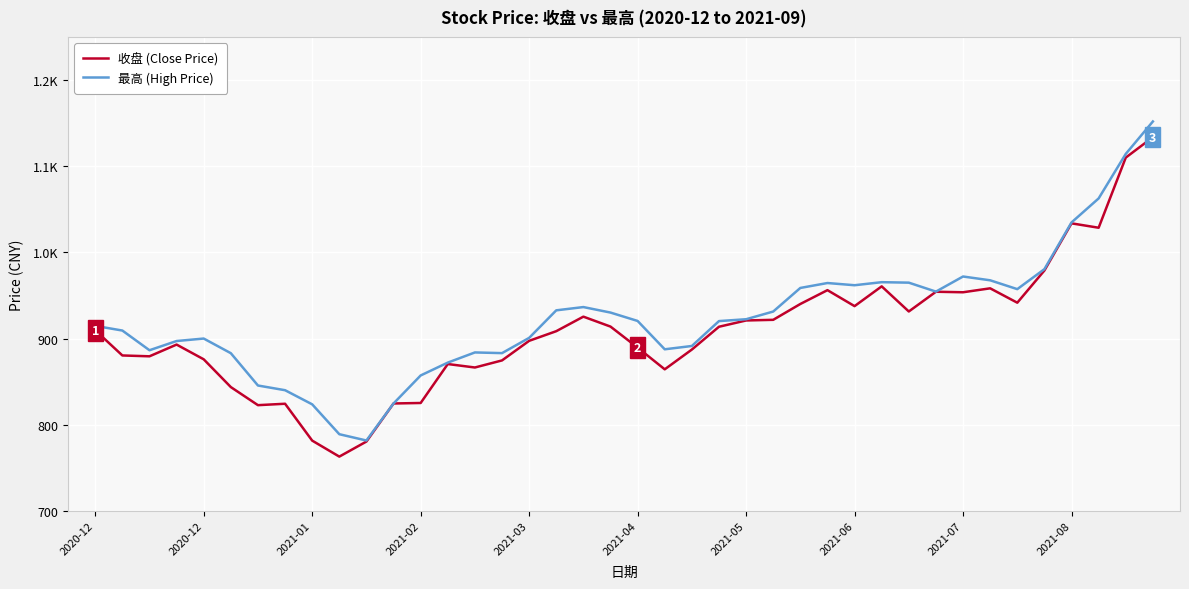

Is this an area chart (filled region under the line)?

No